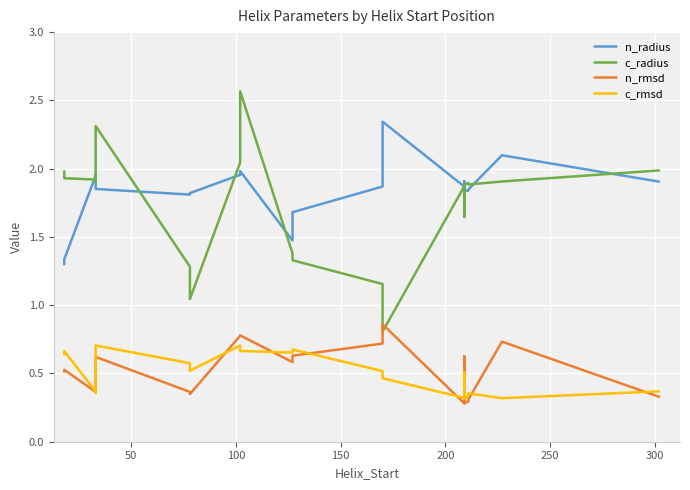

Is this an area chart (filled region under the line)?

No